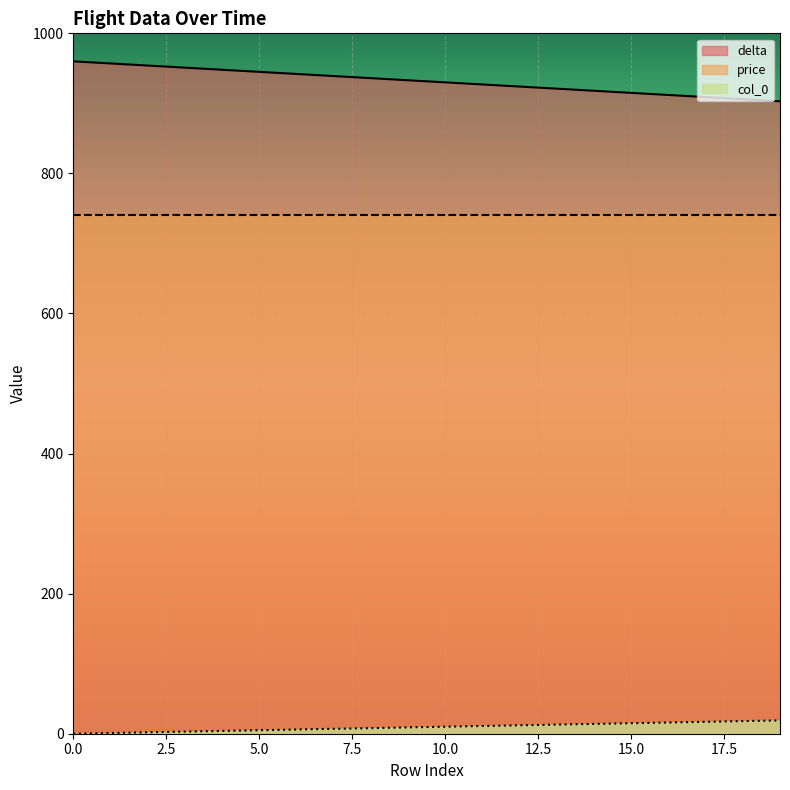

The col_0 series shows 16 at 16. True or false?

True